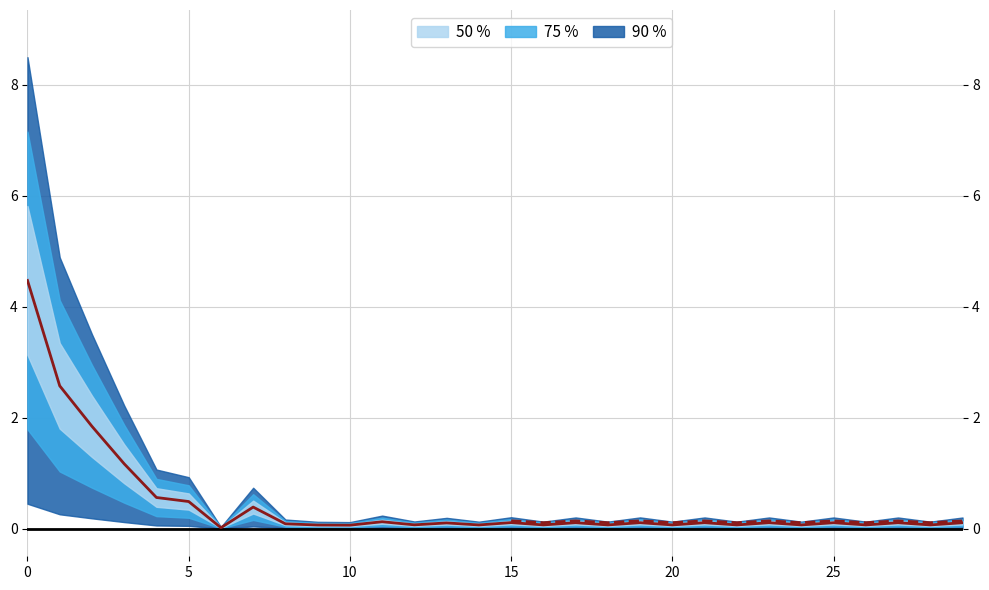

Reading left to right, transcribe all the data shown in this chart.

4.5	2.6	1.8	1.2	0.6	0.5	0.0	0.4	0.1	0.1	0.1	0.1	0.1	0.1	0.1	0.1	0.1	0.1	0.1	0.1	0.1	0.1	0.1	0.1	0.1	0.1	0.1	0.1	0.1	0.1